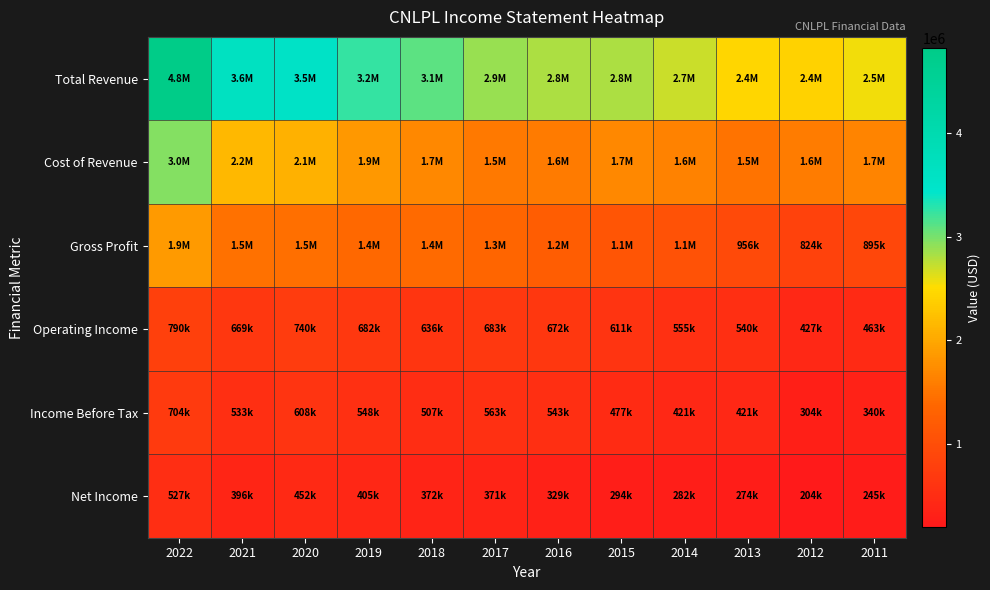

Reading left to right, list all the values displayed in this chart.

Total Revenue: 2022=4817700	2021=3637400	2020=3547500	2019=3232600	2018=3096200	2017=2887400	2016=2806000	2015=2802700	2014=2692600	2013=2442300	2012=2407400	2011=2548400
Cost of Revenue: 2022=2951600	2021=2166700	2020=2083500	2019=1855600	2018=1695600	2017=1547600	2016=1564500	2015=1695300	2014=1633800	2013=1485900	2012=1583300	2011=1653500
Gross Profit: 2022=1866100	2021=1470700	2020=1464000	2019=1376900	2018=1400600	2017=1339800	2016=1241400	2015=1107400	2014=1058800	2013=956500	2012=824200	2011=894800
Operating Income: 2022=790200	2021=668900	2020=740400	2019=681600	2018=635800	2017=683400	2016=672400	2015=611100	2014=555300	2013=539600	2012=427000	2011=463200
Income Before Tax: 2022=704100	2021=533000	2020=607600	2019=547800	2018=506800	2017=563400	2016=542600	2015=476800	2014=421200	2013=421100	2012=304200	2011=340200
Net Income: 2022=527400	2021=396200	2020=452400	2019=405300	2018=372200	2017=371200	2016=328700	2015=293800	2014=282200	2013=273900	2012=204200	2011=244600